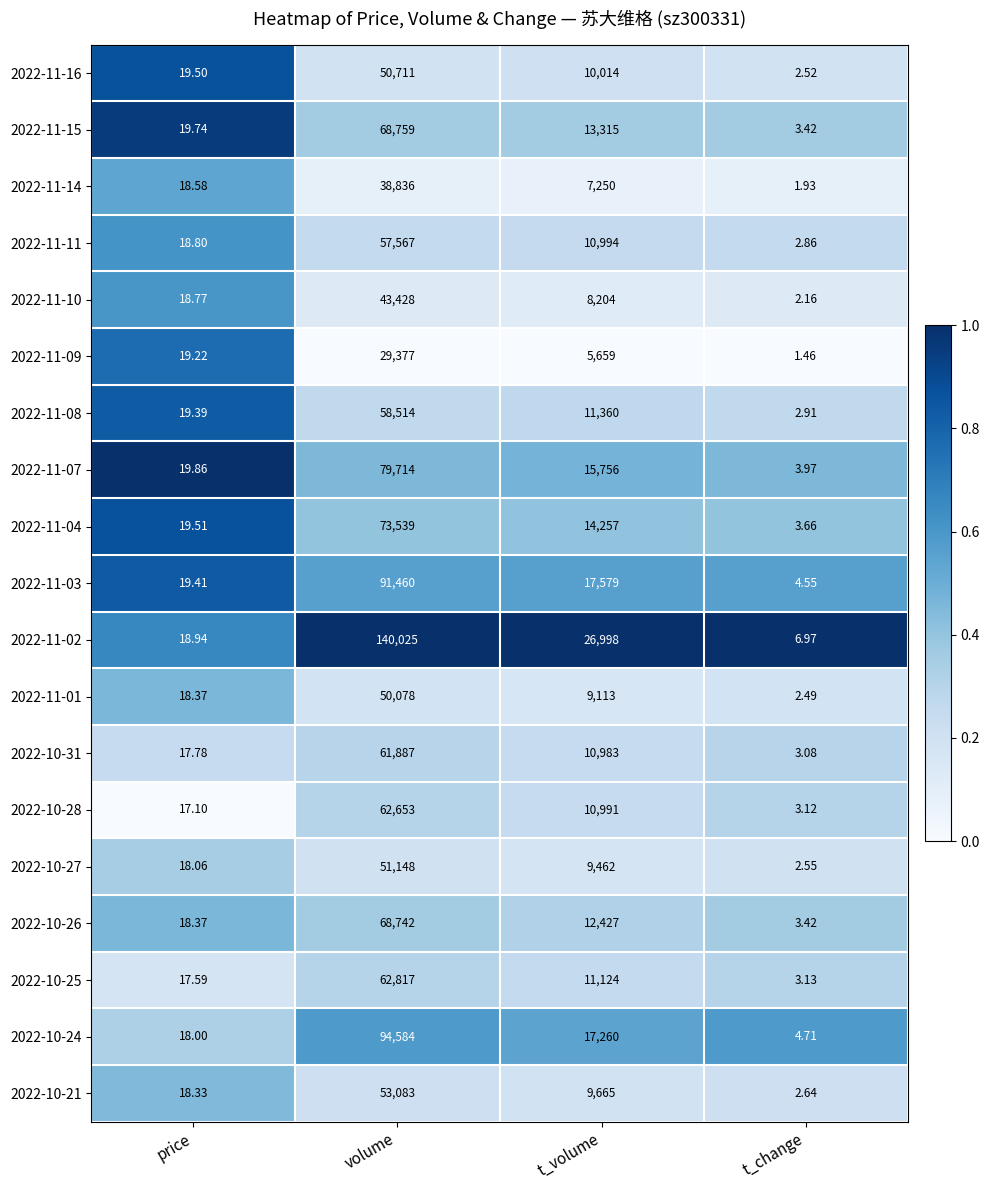

At t_volume, list the series in order from largest to smallest.

2022-11-02, 2022-11-03, 2022-10-24, 2022-11-07, 2022-11-04, 2022-11-15, 2022-10-26, 2022-11-08, 2022-10-25, 2022-11-11, 2022-10-28, 2022-10-31, 2022-11-16, 2022-10-21, 2022-10-27, 2022-11-01, 2022-11-10, 2022-11-14, 2022-11-09